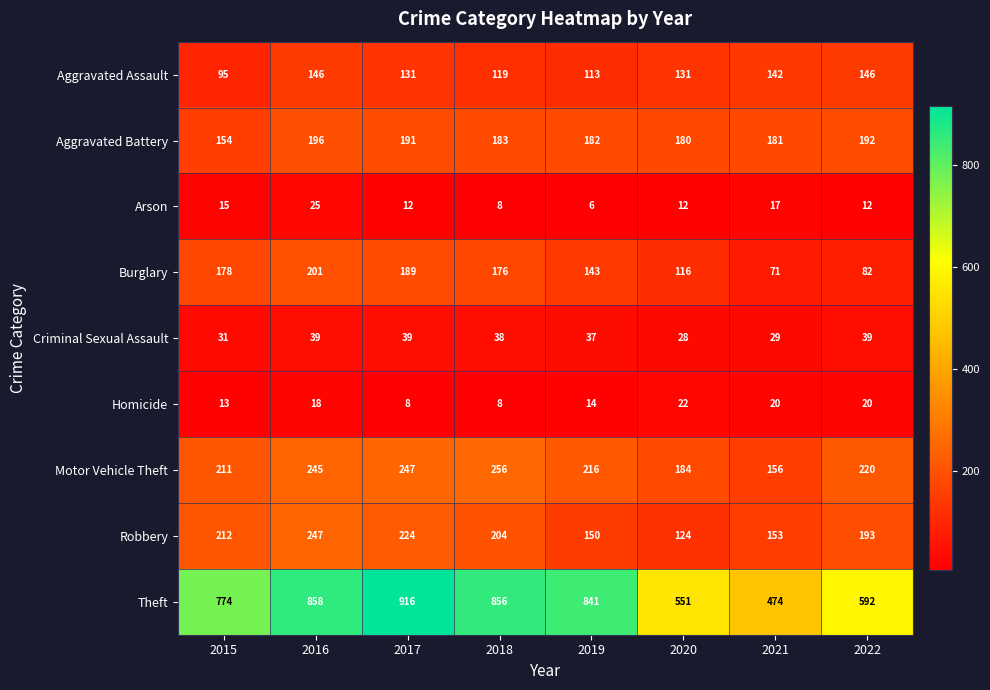

At which label is Arson closest to 15?

2015